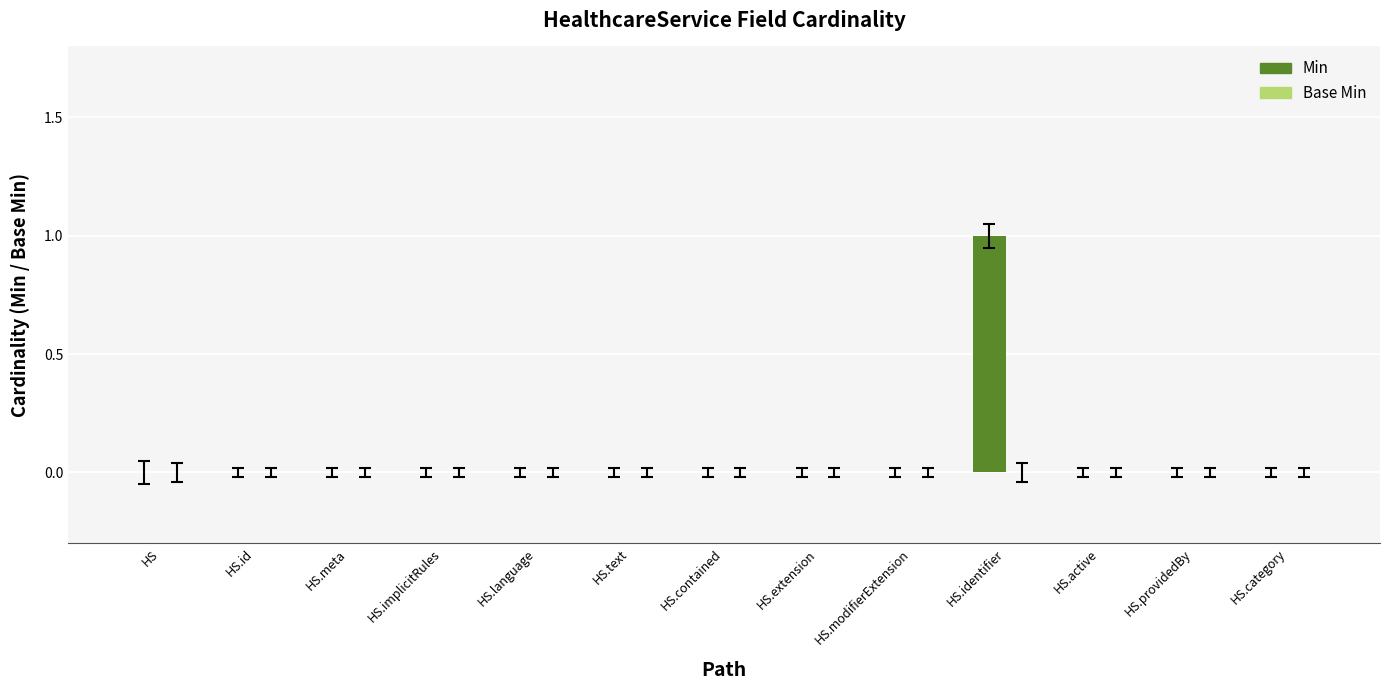

Reading right to left, extract all data points from this chart.

HS.category=0	HS.providedBy=0	HS.active=0	HS.identifier=1	HS.modifierExtension=0	HS.extension=0	HS.contained=0	HS.text=0	HS.language=0	HS.implicitRules=0	HS.meta=0	HS.id=0	HS=0